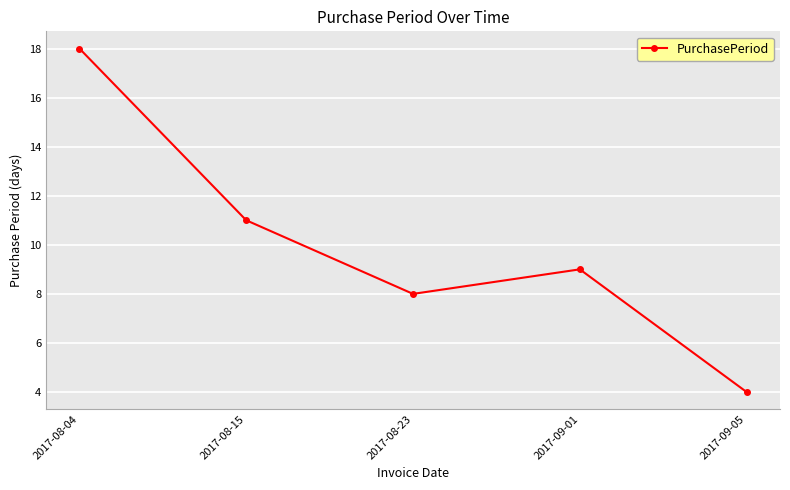

Where is the data nearest to the value 11?

2017-08-15